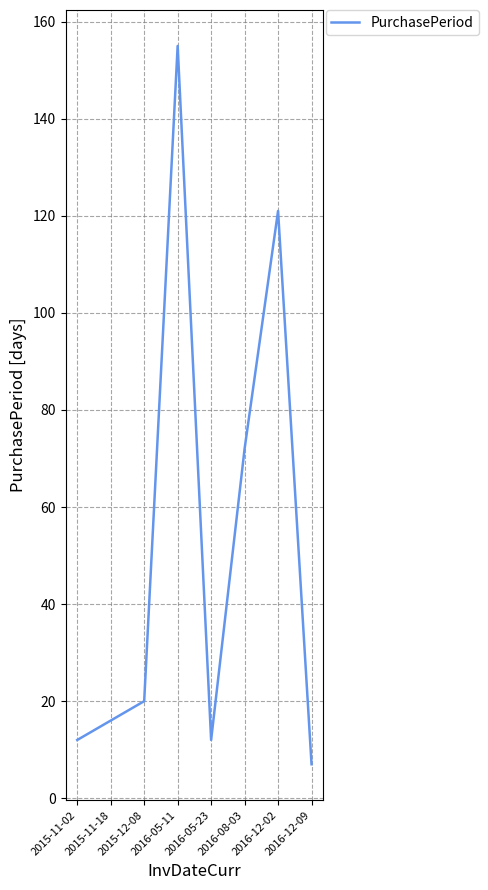

Reading left to right, what are all the values shown in this chart?

2015-11-02=12	2015-11-18=16	2015-12-08=20	2016-05-11=155	2016-05-23=12	2016-08-03=72	2016-12-02=121	2016-12-09=7